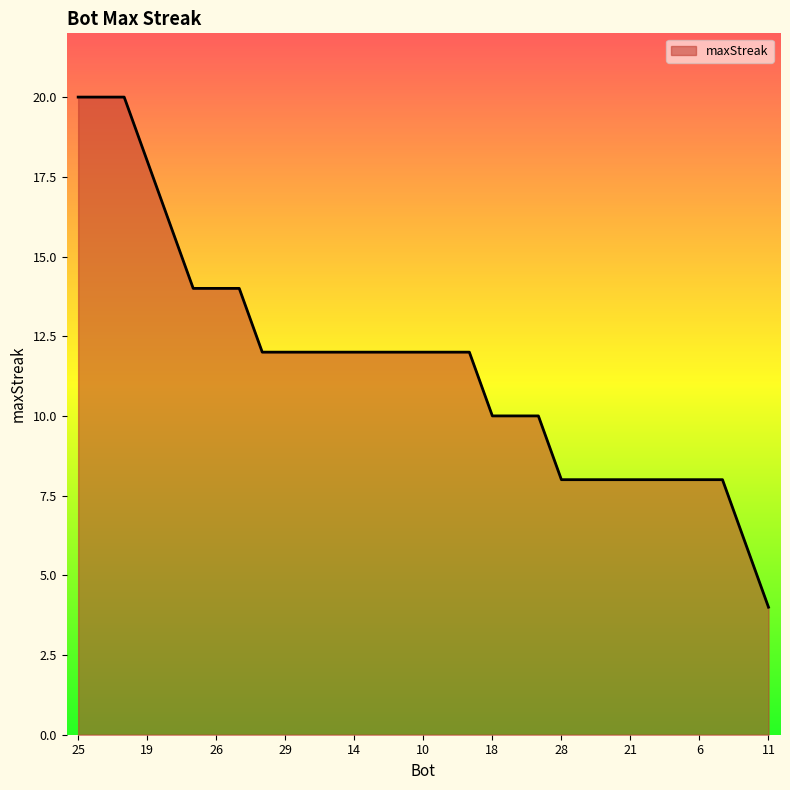

Count the values in the range 8 to 14.

24